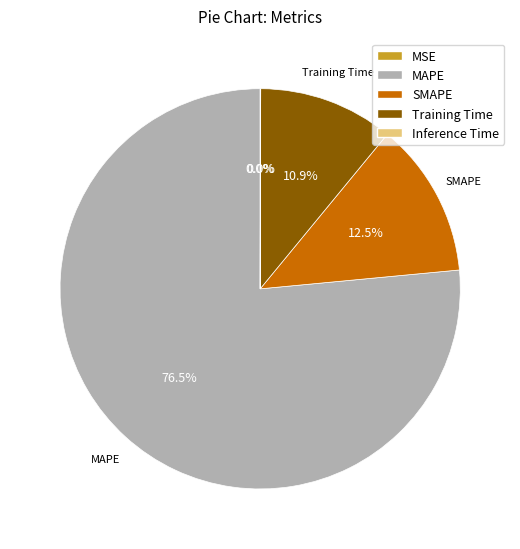

Which slice represents more than half of the pie?

MAPE